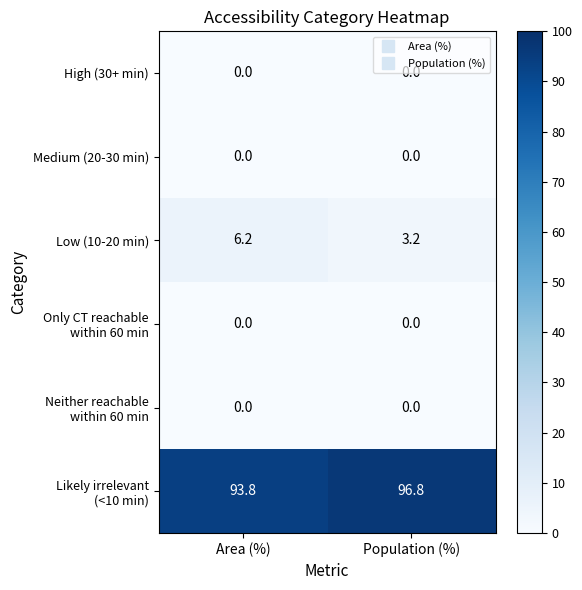

How many distinct data groups are displayed?

6